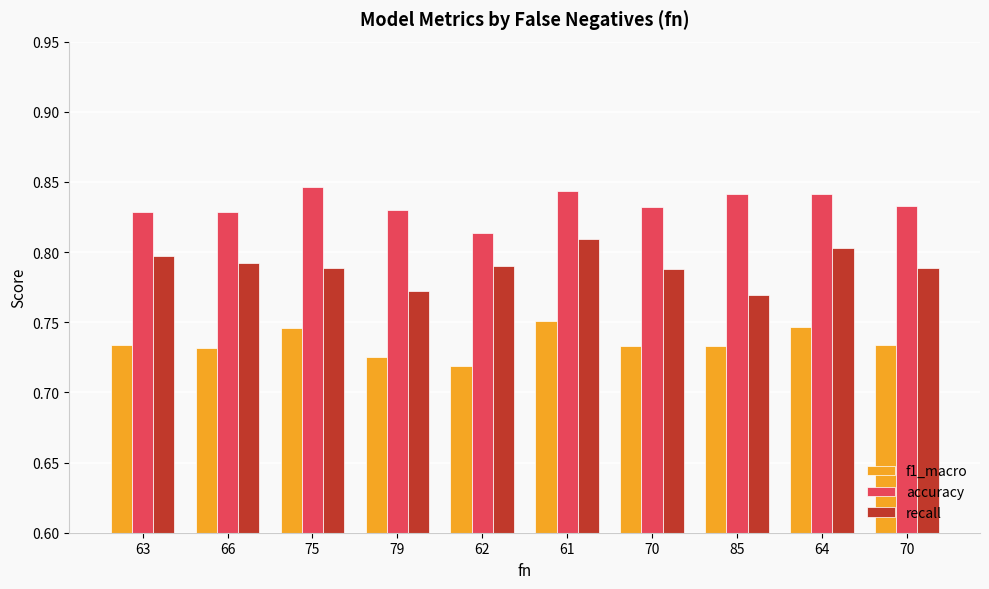

Count the number of data series in this chart.

3